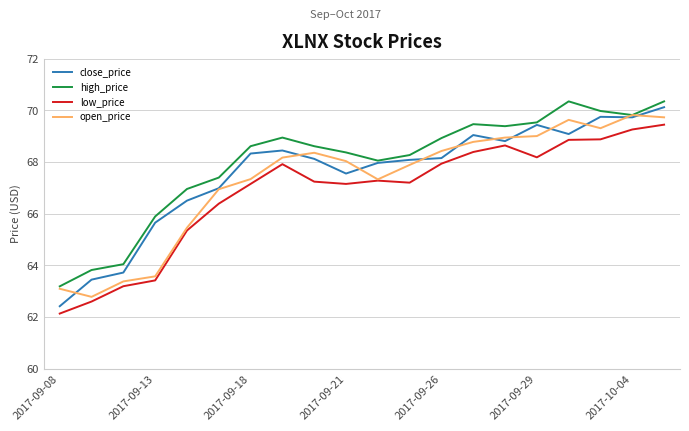

How many lines are shown in the chart?

4